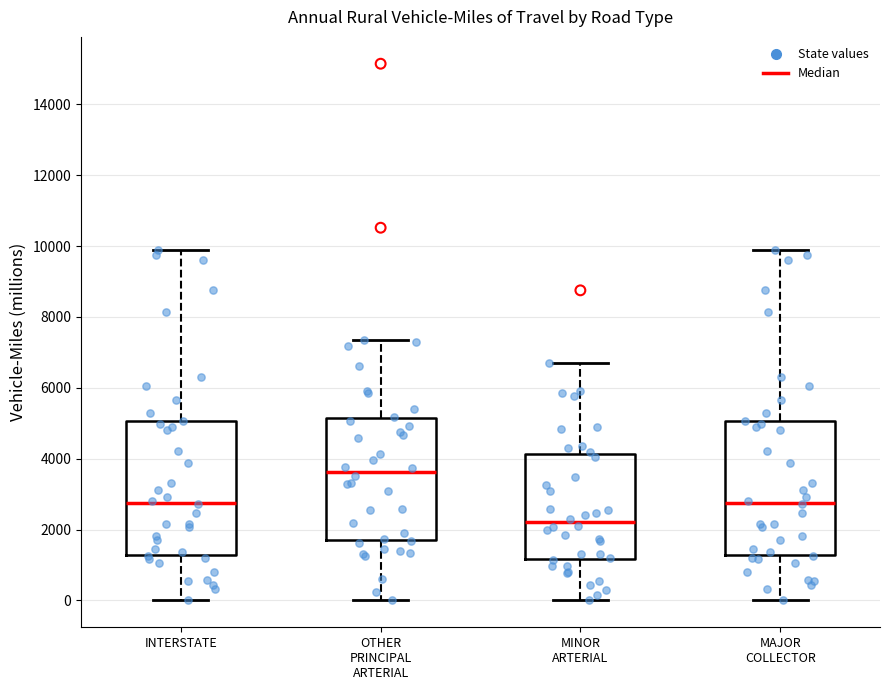

Reading left to right, read every box against the y-axis: the position of its median line, the range the box covers, and the ends of its whiskers. The values are not printed on the chart, so give them approximately, as read against the axis.

INTERSTATE: median 2800, box 1200 to 5000, whiskers 0 to 9800
OTHER PRINCIPAL ARTERIAL: median 3600, box 1600 to 5200, whiskers 0 to 7400
MINOR ARTERIAL: median 2200, box 1200 to 4200, whiskers 0 to 6800
MAJOR COLLECTOR: median 2800, box 1200 to 5000, whiskers 0 to 9800